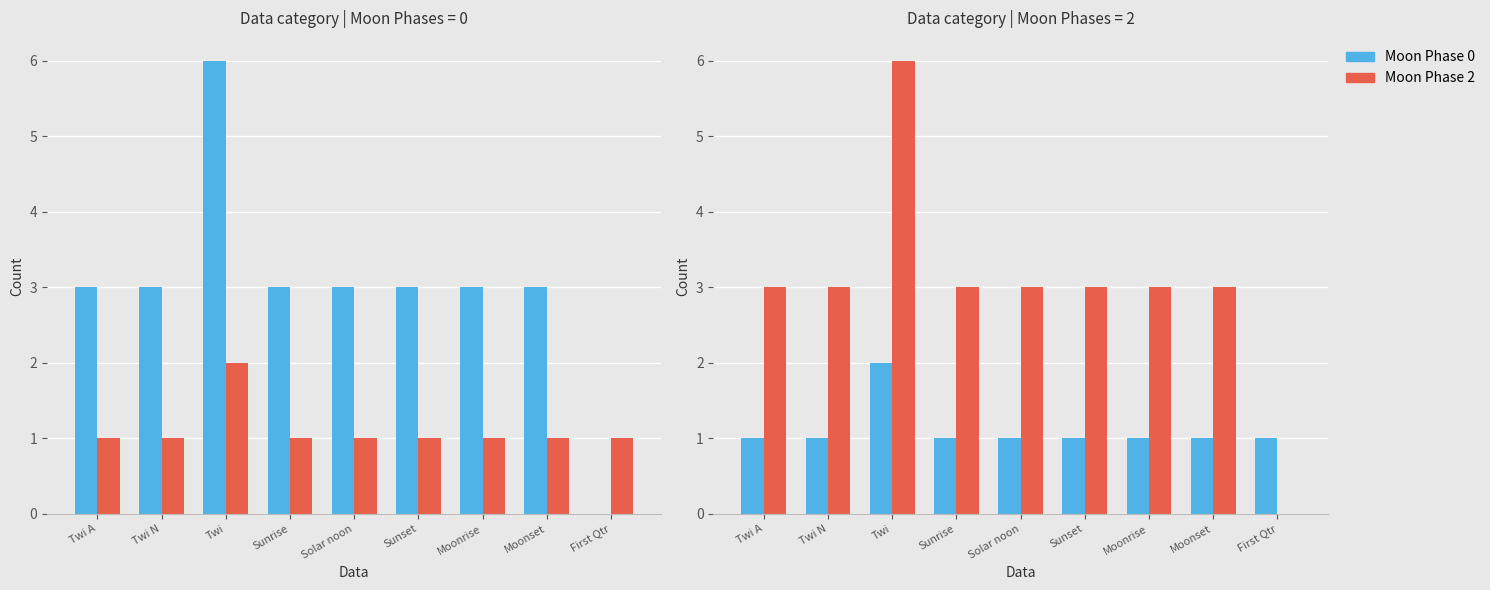

Reading left to right, extract all data points from this chart.

Moon Phase 0: 1	1	2	1	1	1	1	1	1
Moon Phase 2: 3	3	6	3	3	3	3	3	0